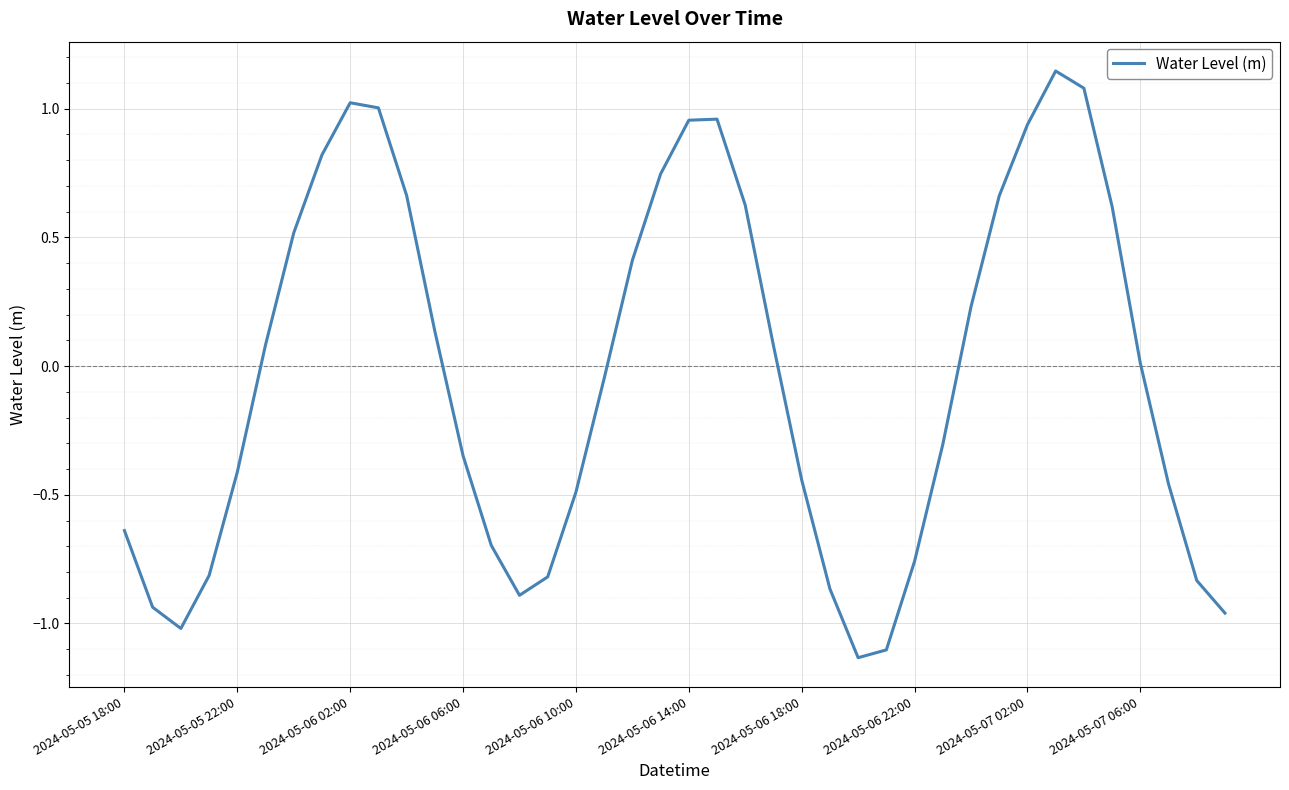

What is the difference between the maximum and minimum values?

2.3